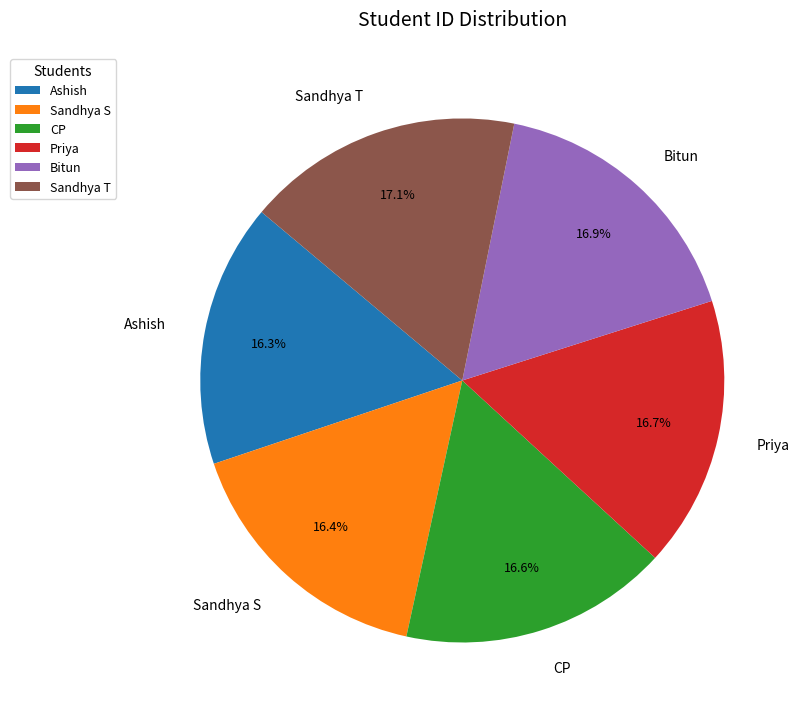

What portion of the pie excludes Sandhya T?

82.9%